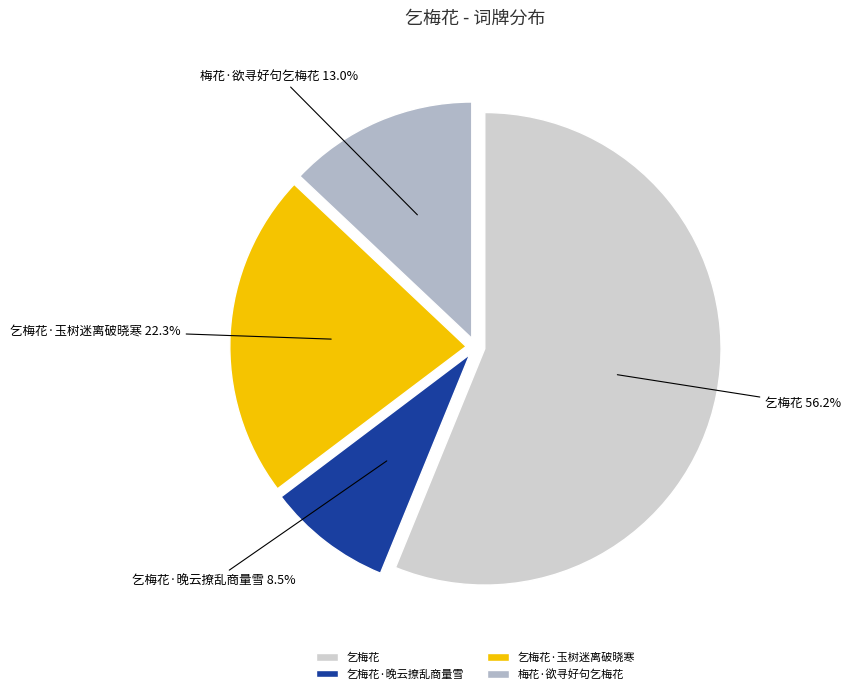

Count the number of slices in the pie.

4